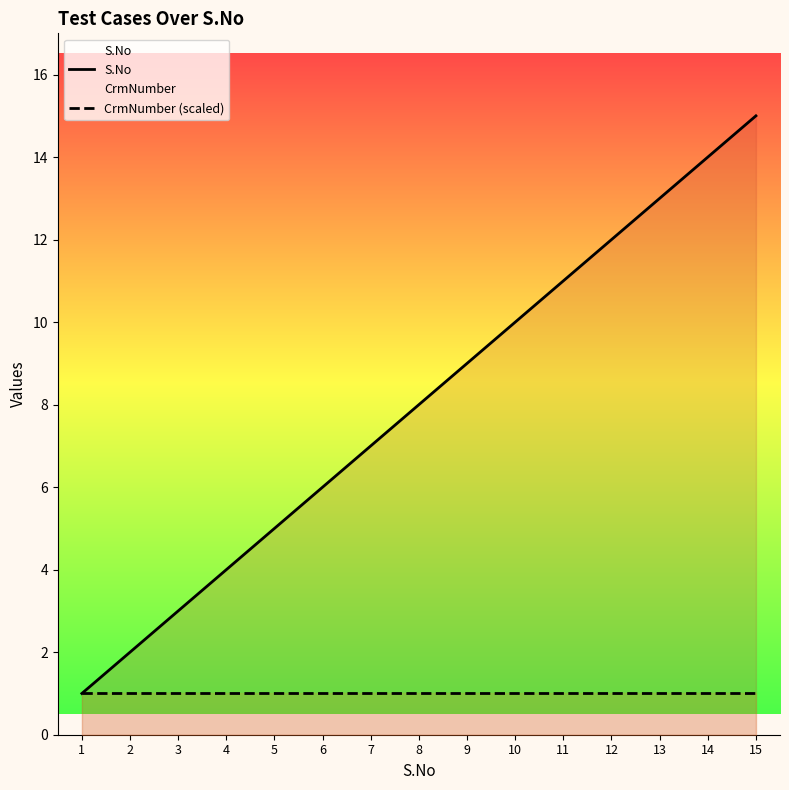

True or false: CrmNumber (scaled) and S.No cross at least once.

False